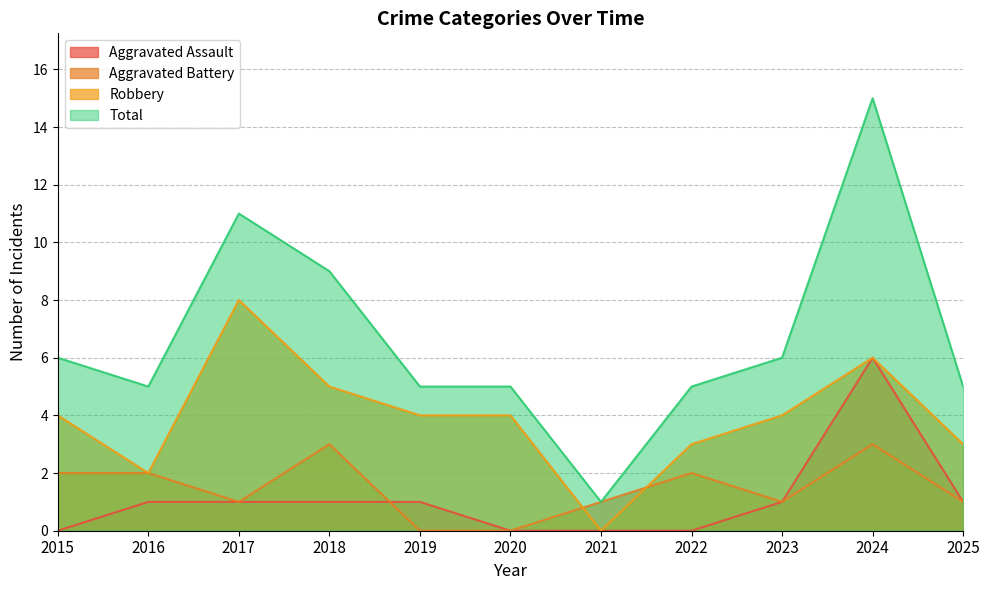

What is the difference between the Aggravated Battery values at 2015 and 2024?

1